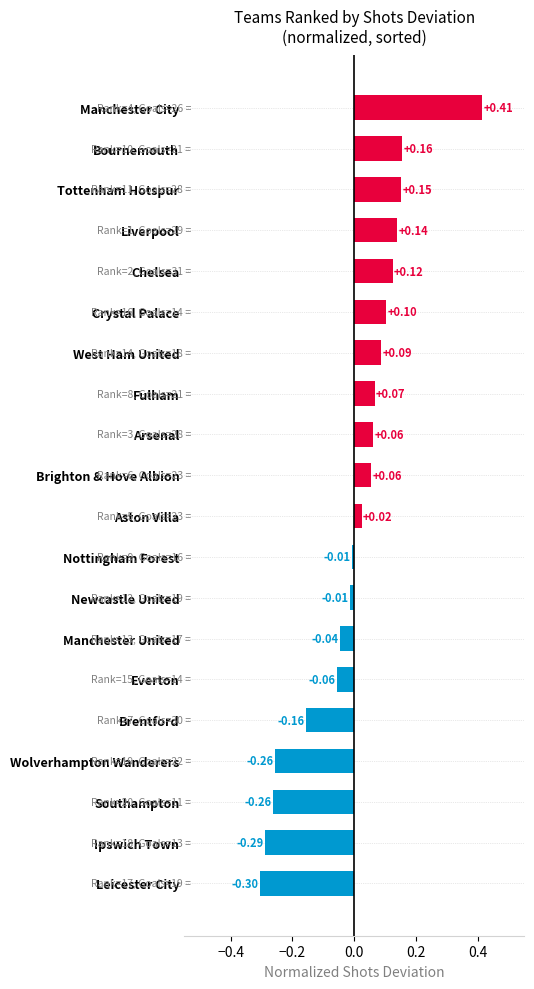

What is the label of the 13th bar from the top?

Newcastle United